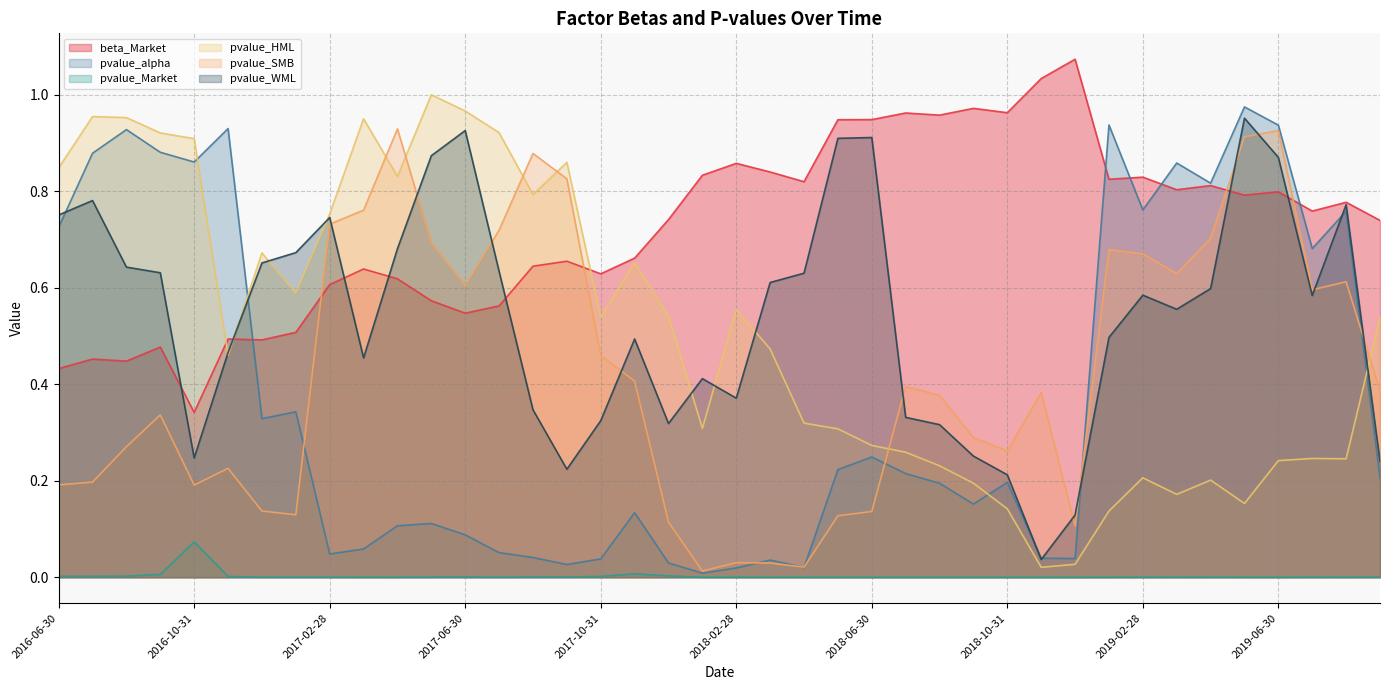

Which category has the highest value across all series?

2018-12-31